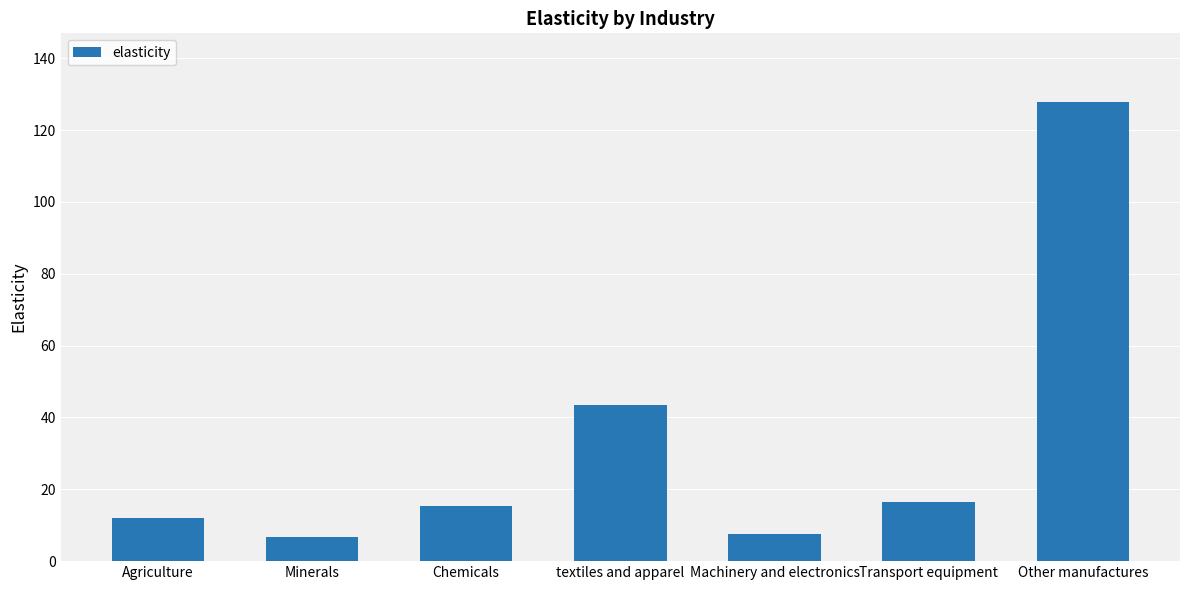

What value does the data have at Machinery and electronics?

7.4